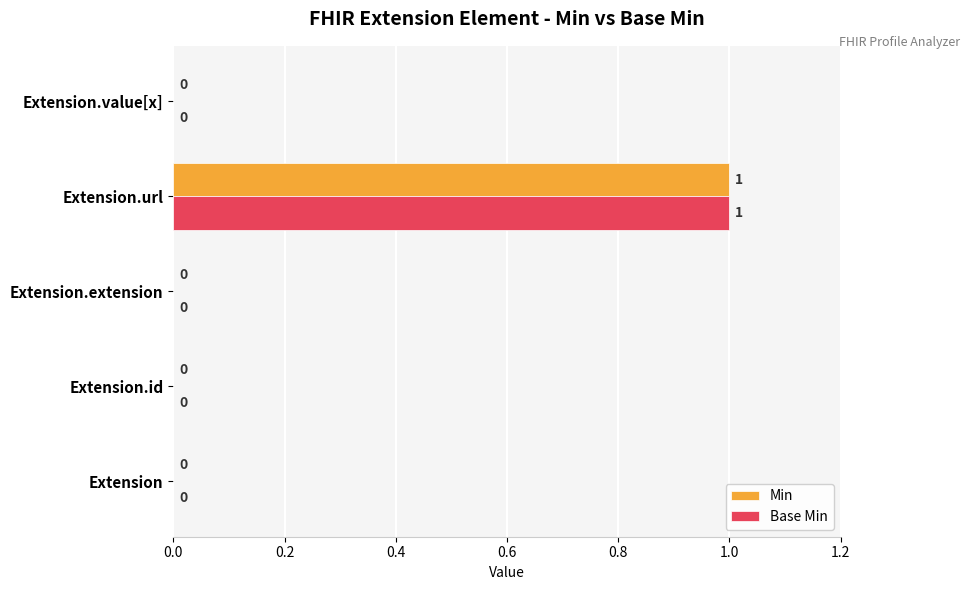

The value of Min at Extension.extension is -1. True or false?

False